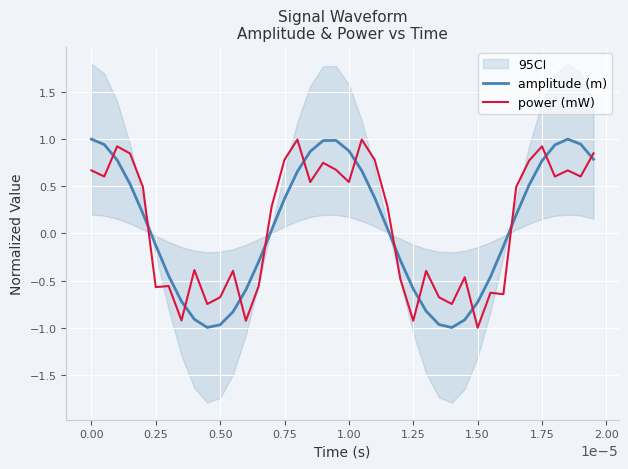

True or false: amplitude (m) and power (mW) cross at least once.

True